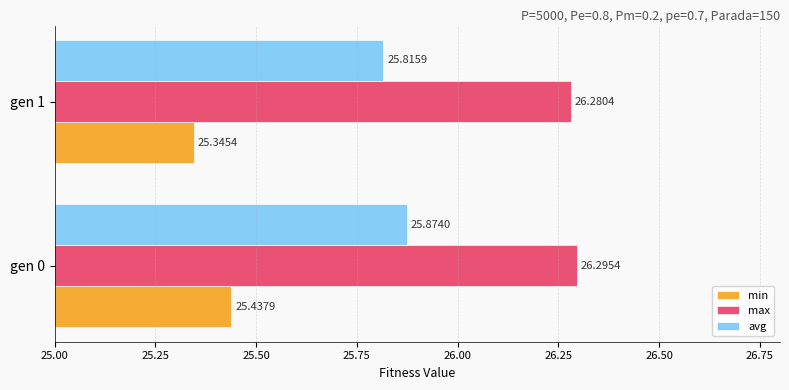

What is the total value across all series at gen 0?

77.6